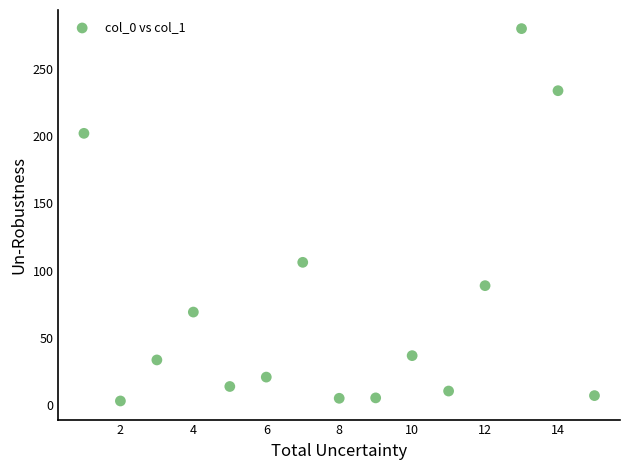

What is the range of X values (max minus min)?

14.0